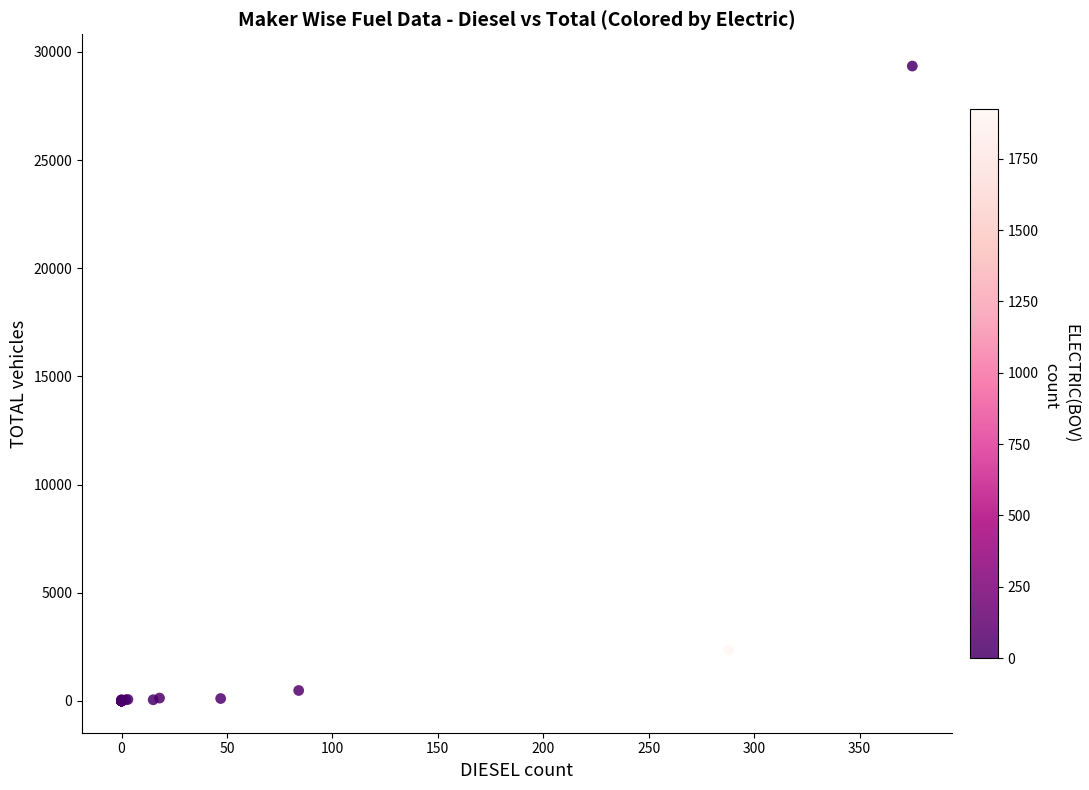

What Y value in the scatter plot is closest to 14675?

2342